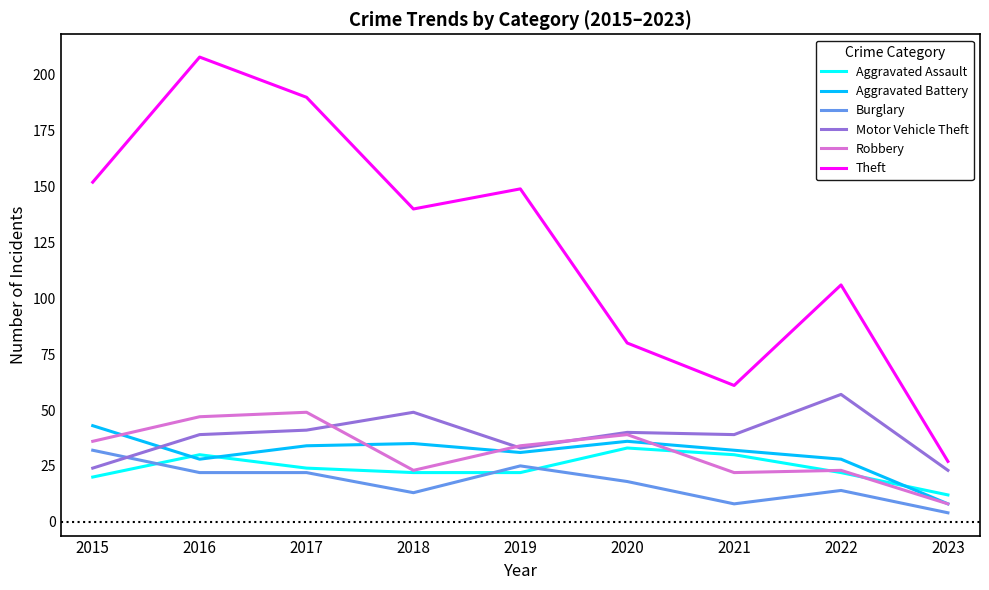

Which series has the widest spread of values?

Theft